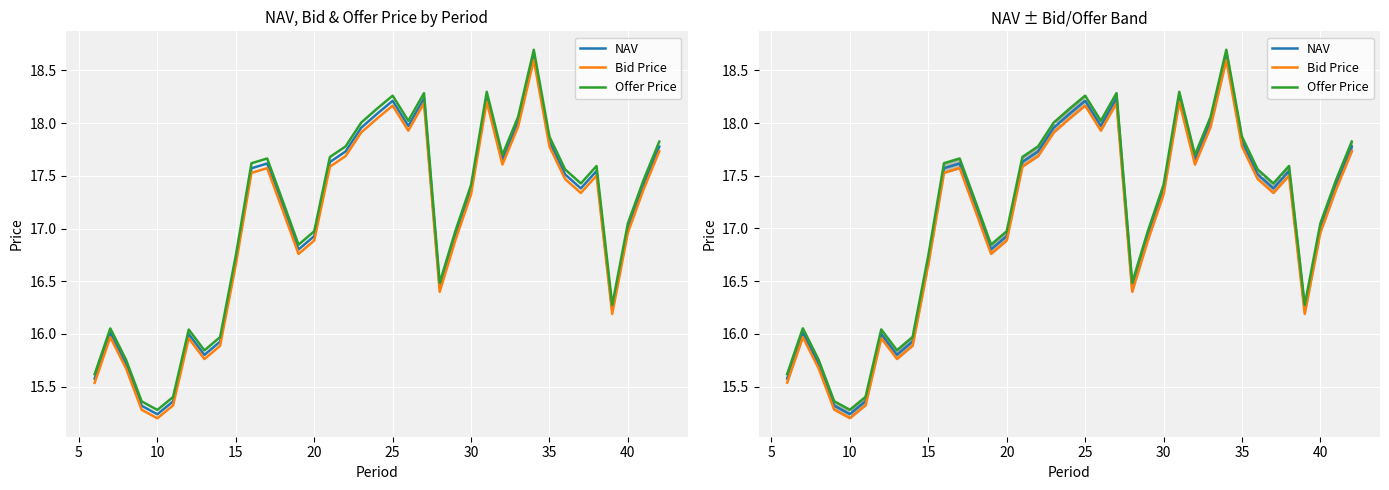

How many lines are shown in the chart?

3